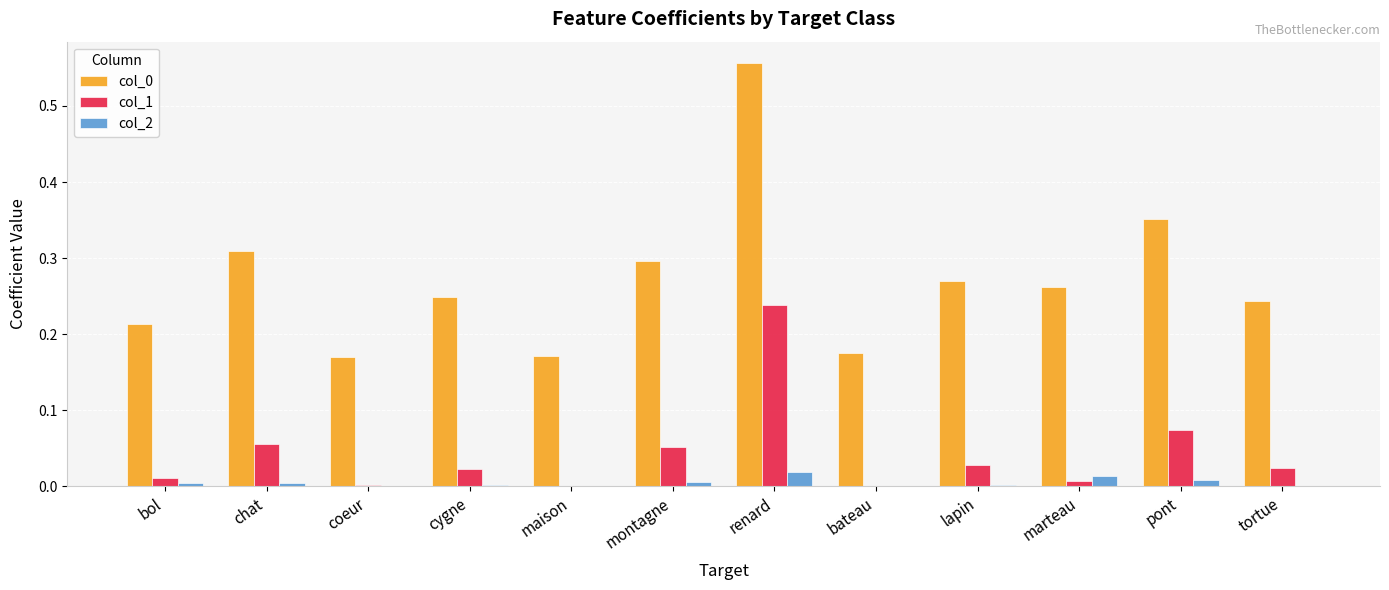

Is the value of col_2 at bol greater than the value of col_0 at montagne?

No